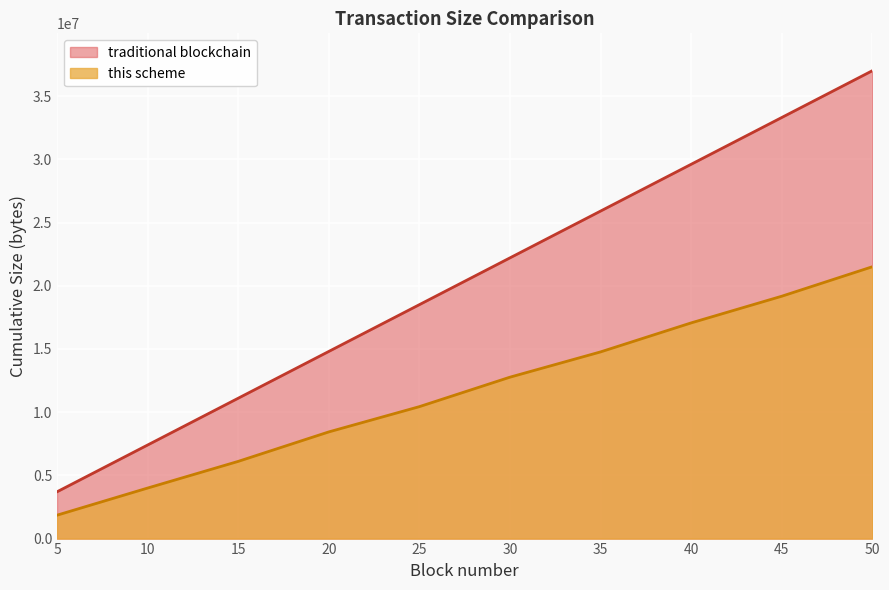

True or false: this scheme has more than 1 points higher than both neighbors.

False